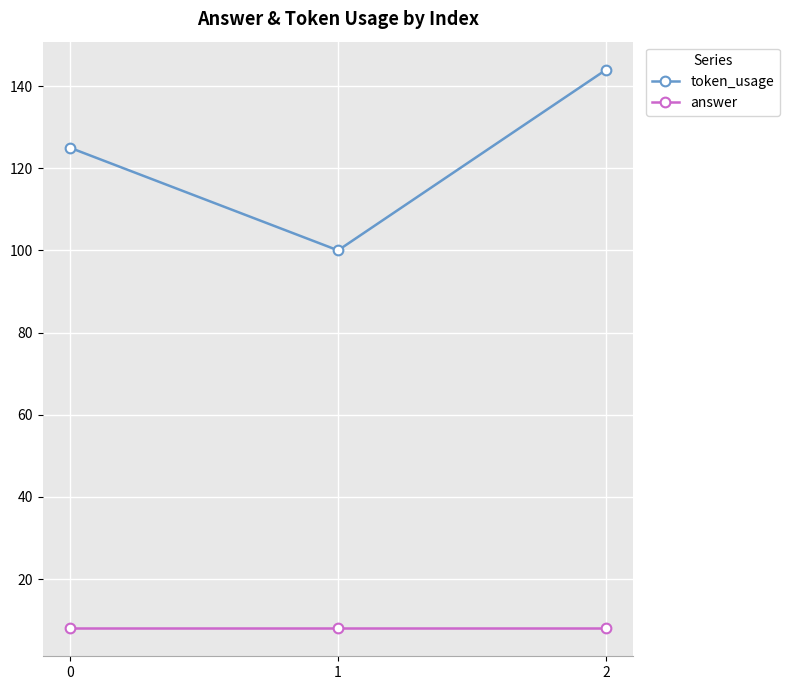

Between 0 and 1, which series saw the biggest shift?

token_usage